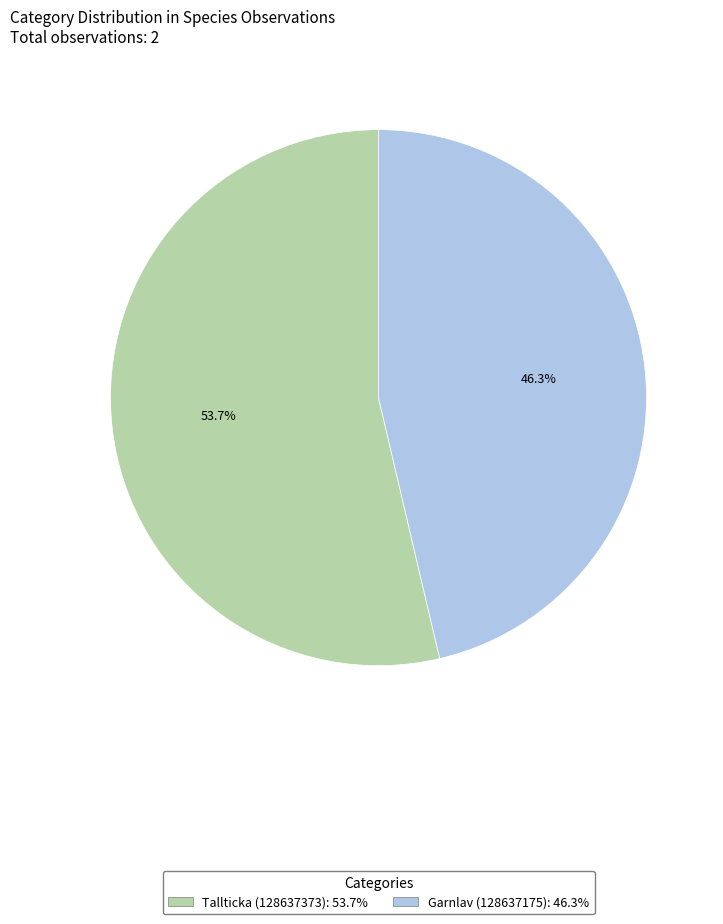

Which has a higher value, Garnlav (128637175) or Tallticka (128637373)?

Tallticka (128637373)